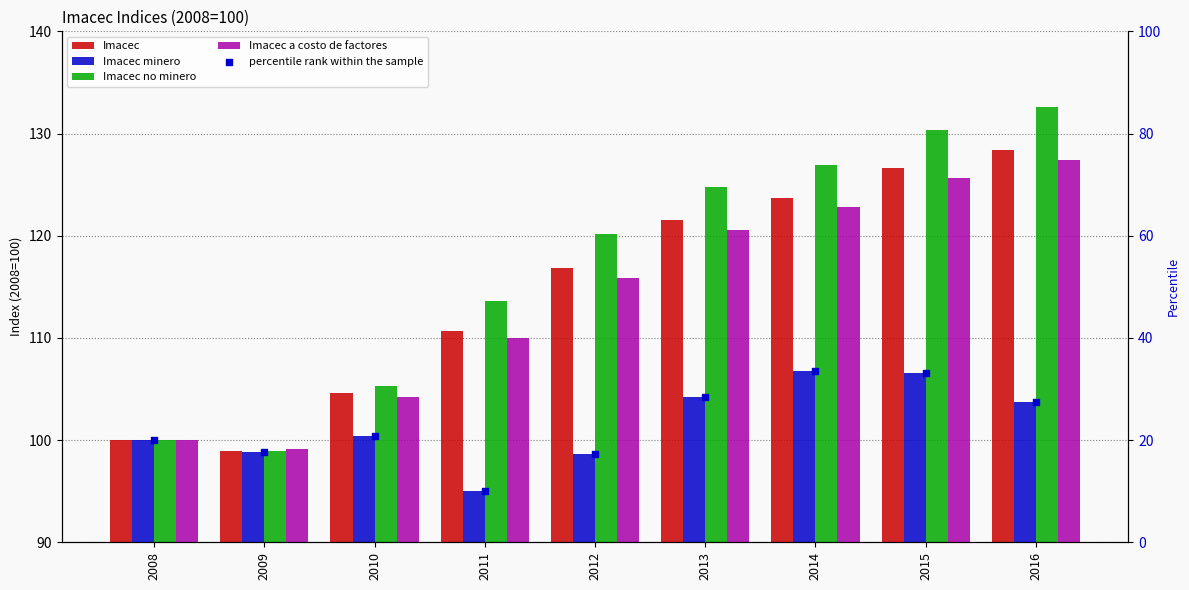

At which category is the sum across all series the highest?

2015